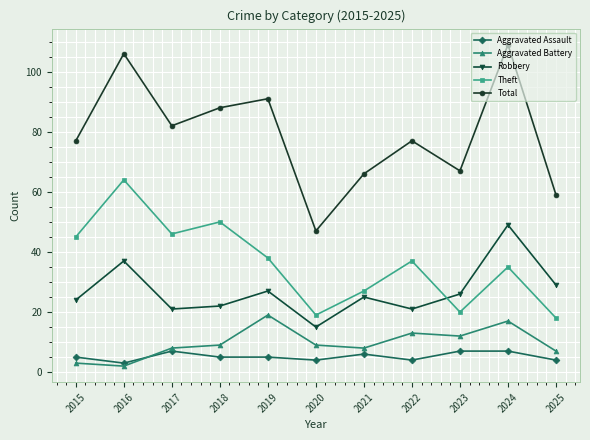

What is the difference between the maximum and minimum values in the Total series?

62